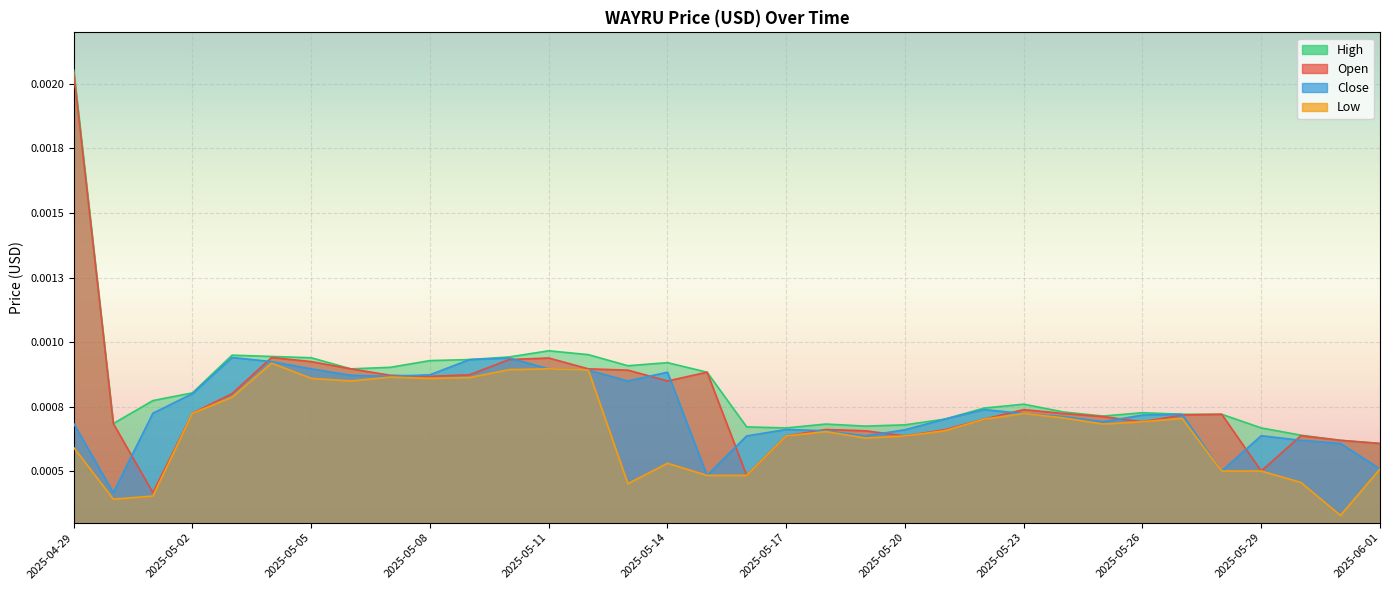

What is the label of the 7th point from the right?

2025-05-26